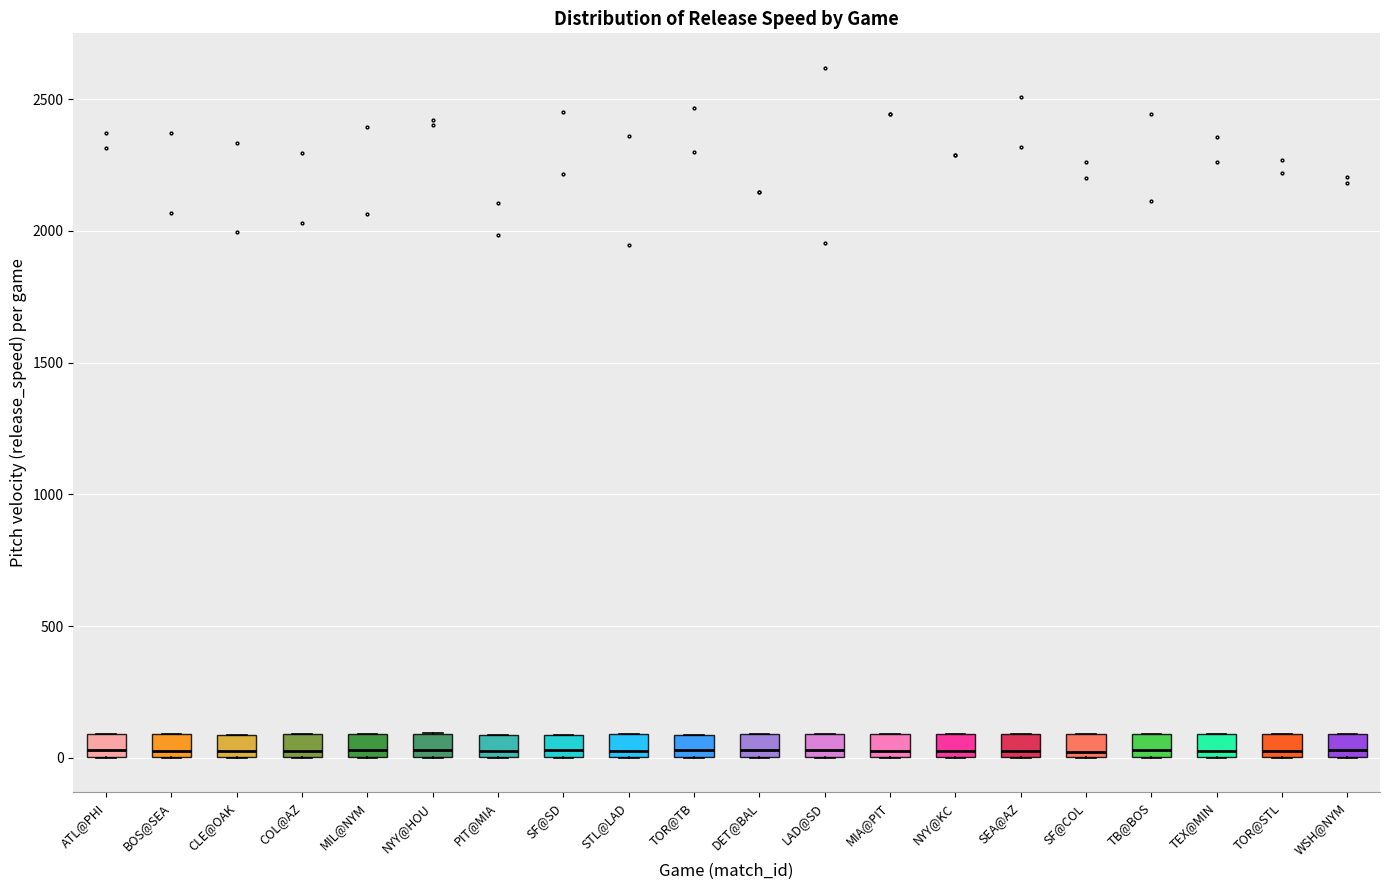

Reading left to right, transcribe this box plot: for each box, give where its median line is, the range the box spans, and where its two whiskers end, as read against the y-axis. The values are not printed on the chart, so give them approximately, as read against the axis.

ATL@PHI: median 50, box 0 to 100, whiskers 0 to 100
BOS@SEA: median 50, box 0 to 100, whiskers 0 to 100
CLE@OAK: median 50, box 0 to 100, whiskers 0 to 100
COL@AZ: median 50, box 0 to 100, whiskers 0 to 100
MIL@NYM: median 50, box 0 to 100, whiskers 0 to 100
NYY@HOU: median 50, box 0 to 100, whiskers 0 to 100
PIT@MIA: median 50, box 0 to 100, whiskers 0 to 100
SF@SD: median 50, box 0 to 100, whiskers 0 to 100
STL@LAD: median 50, box 0 to 100, whiskers 0 to 100
TOR@TB: median 50, box 0 to 100, whiskers 0 to 100
DET@BAL: median 50, box 0 to 100, whiskers 0 to 100
LAD@SD: median 50, box 0 to 100, whiskers 0 to 100
MIA@PIT: median 50, box 0 to 100, whiskers 0 to 100
NYY@KC: median 50, box 0 to 100, whiskers 0 to 100
SEA@AZ: median 50, box 0 to 100, whiskers 0 to 100
SF@COL: median 0 (just above the box's lower edge), box 0 to 100, whiskers 0 to 100
TB@BOS: median 50, box 0 to 100, whiskers 0 to 100
TEX@MIN: median 50, box 0 to 100, whiskers 0 to 100
TOR@STL: median 50, box 0 to 100, whiskers 0 to 100
WSH@NYM: median 50, box 0 to 100, whiskers 0 to 100